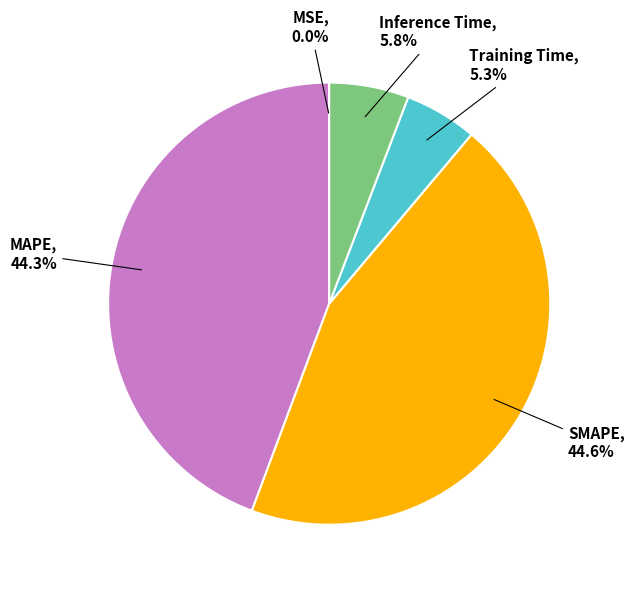

Does any single category account for the majority?

No